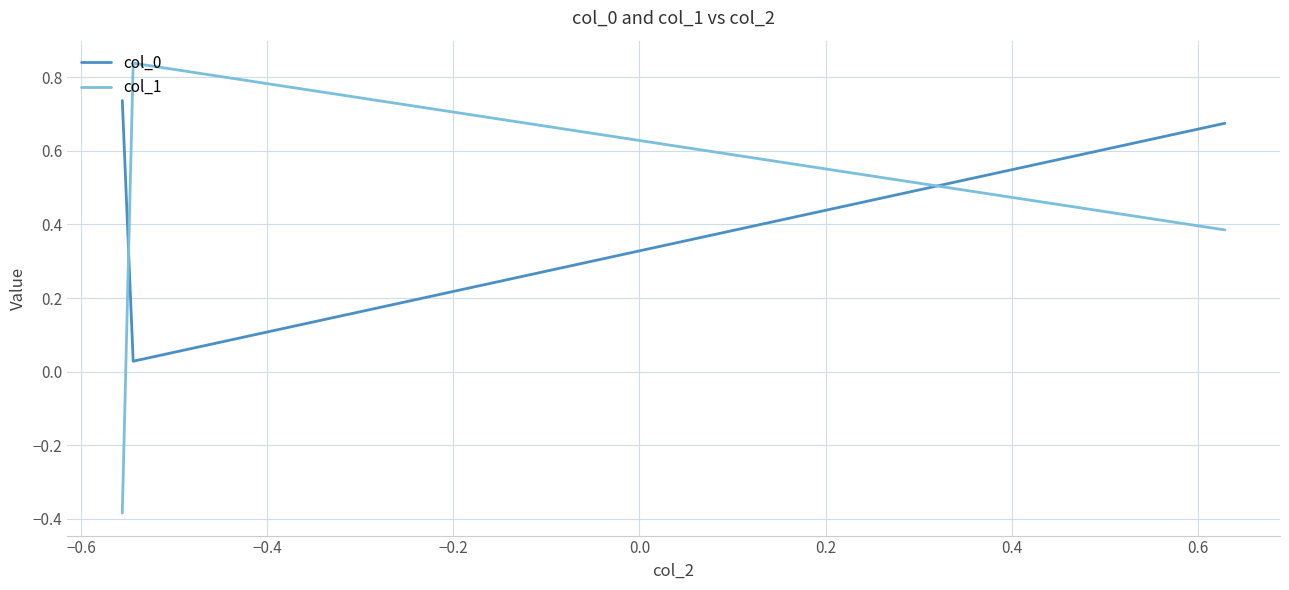

What is the sum of all col_0 values?

1.4